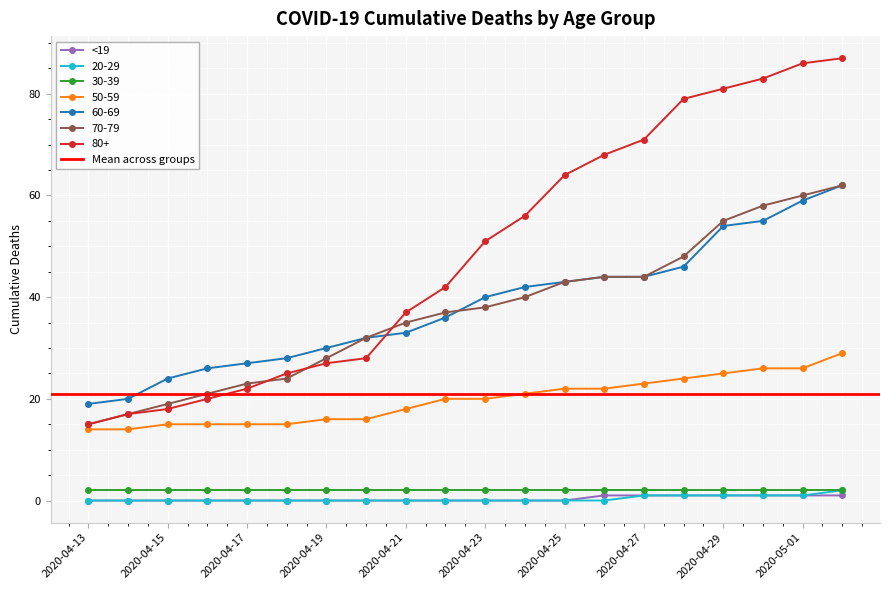

True or false: 60-69 and 70-79 intersect in this chart.

True